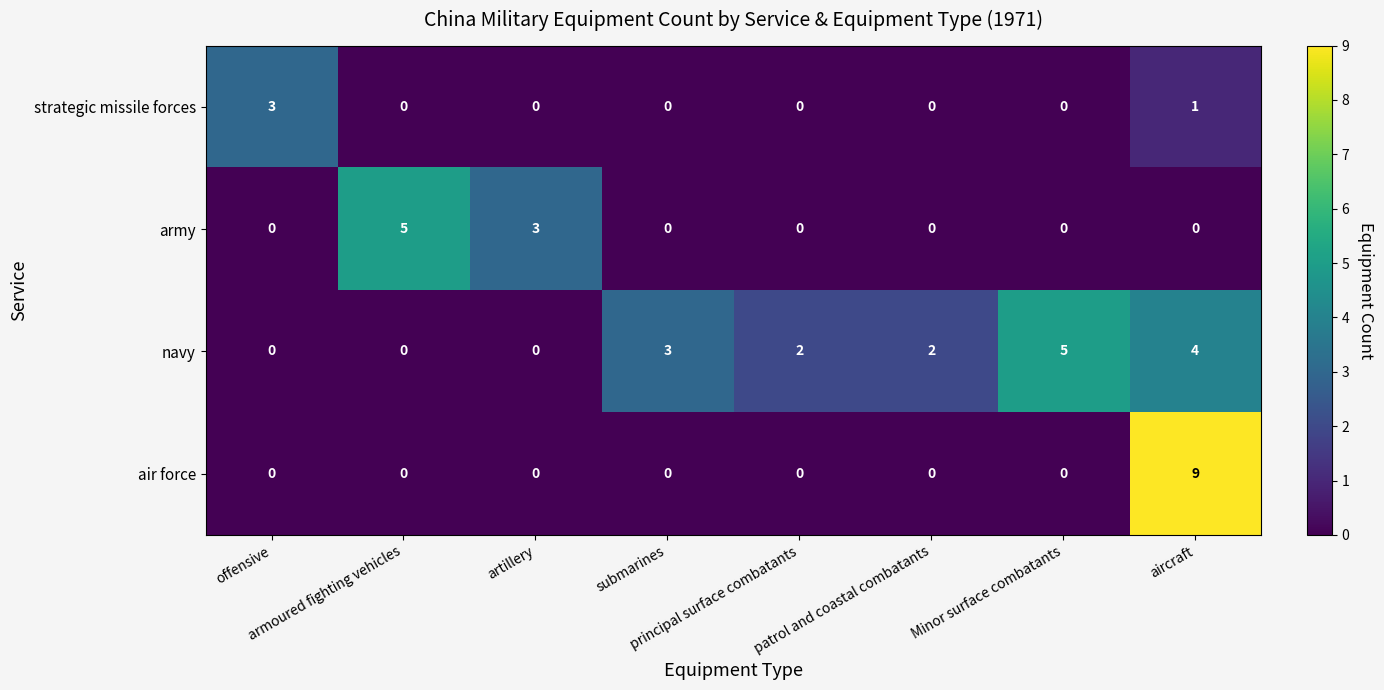

At how many categories does at least one series exceed 1?

8